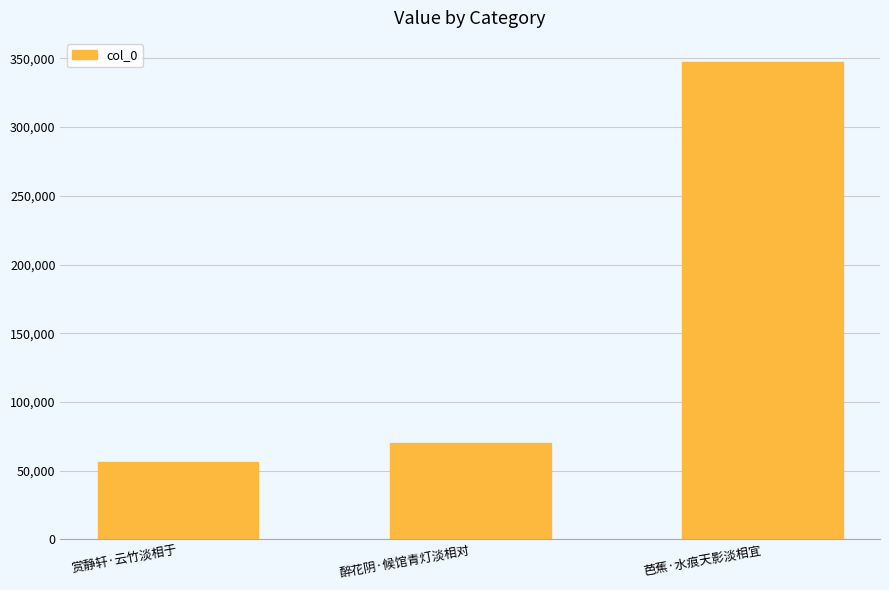

Read the value at 芭蕉·水痕天影淡相宜, to the nearest 10.

347510